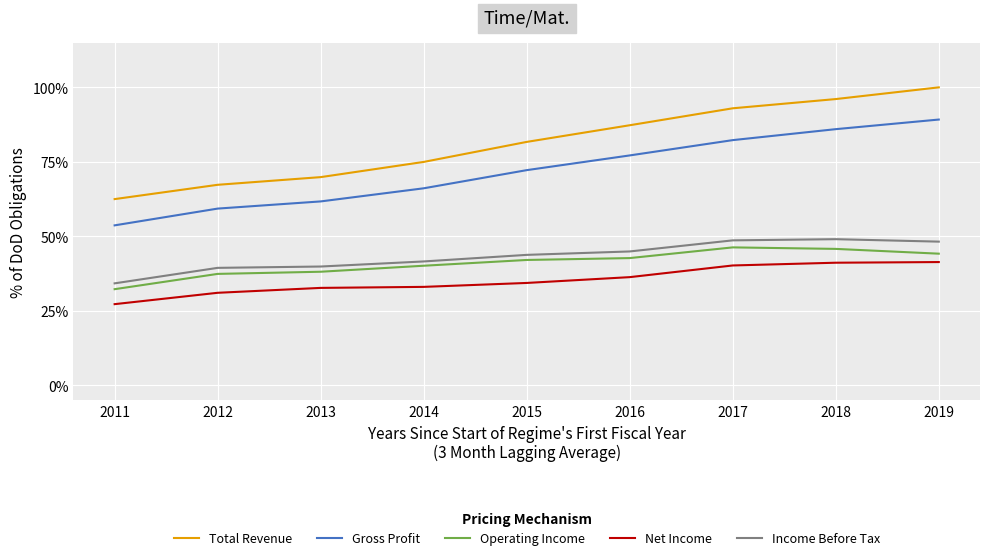

Which series has the largest total across all categories?

Total Revenue